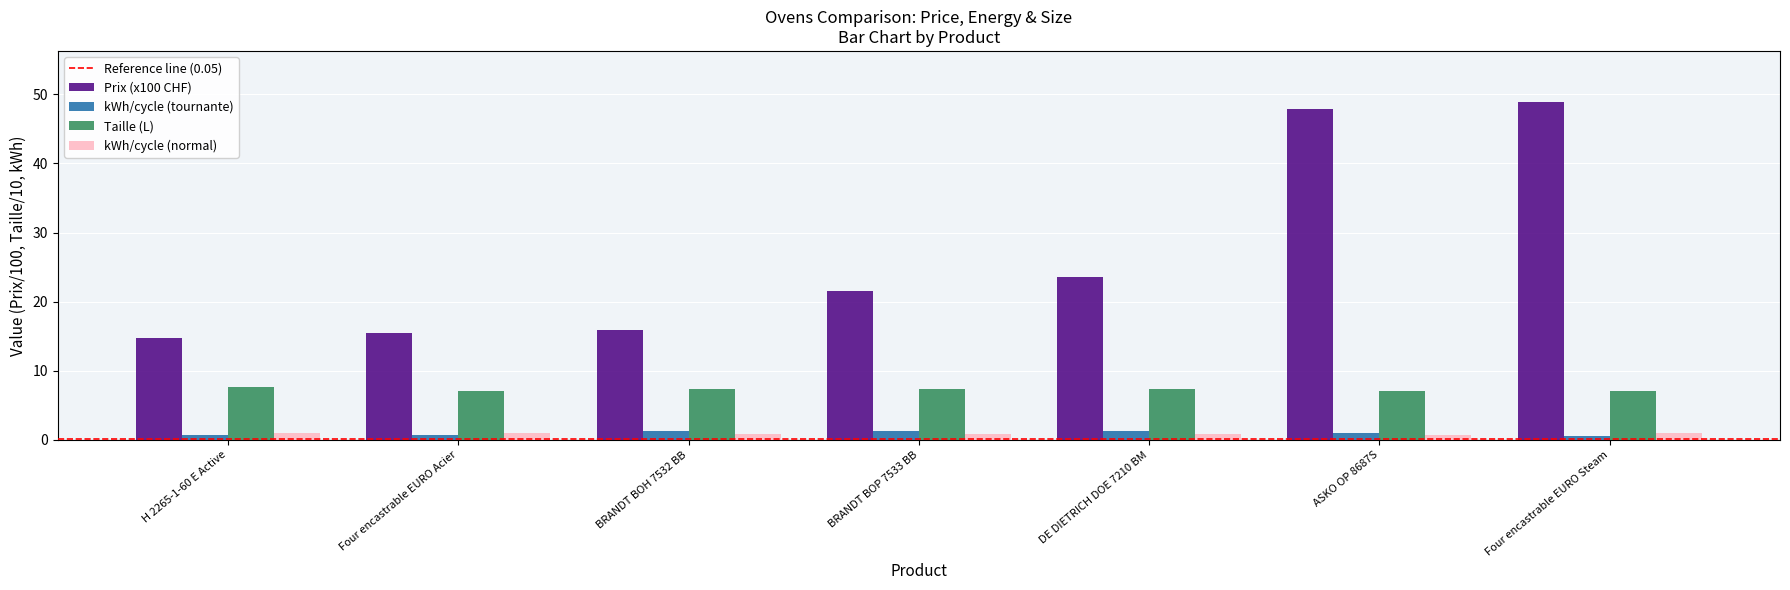

Is it true that Taille (L) equals 7.3 at BRANDT BOH 7532 BB?

True